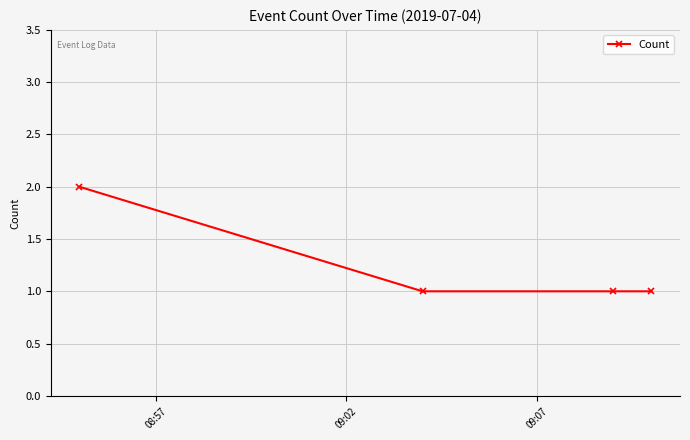

Reading left to right, transcribe all the data shown in this chart.

2	1	1	1